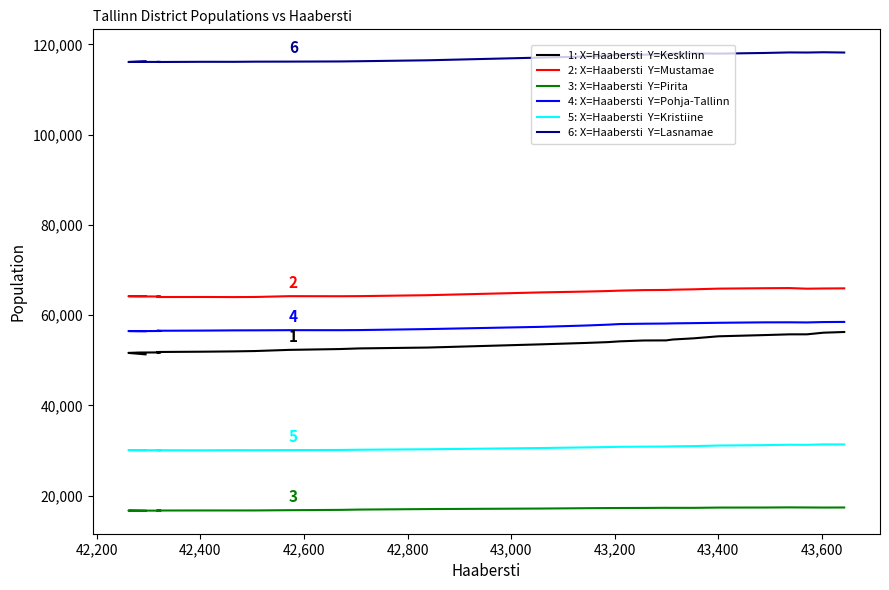

Is it true that 6: X=Haabersti  Y=Lasnamae equals 154384 at 16?

False